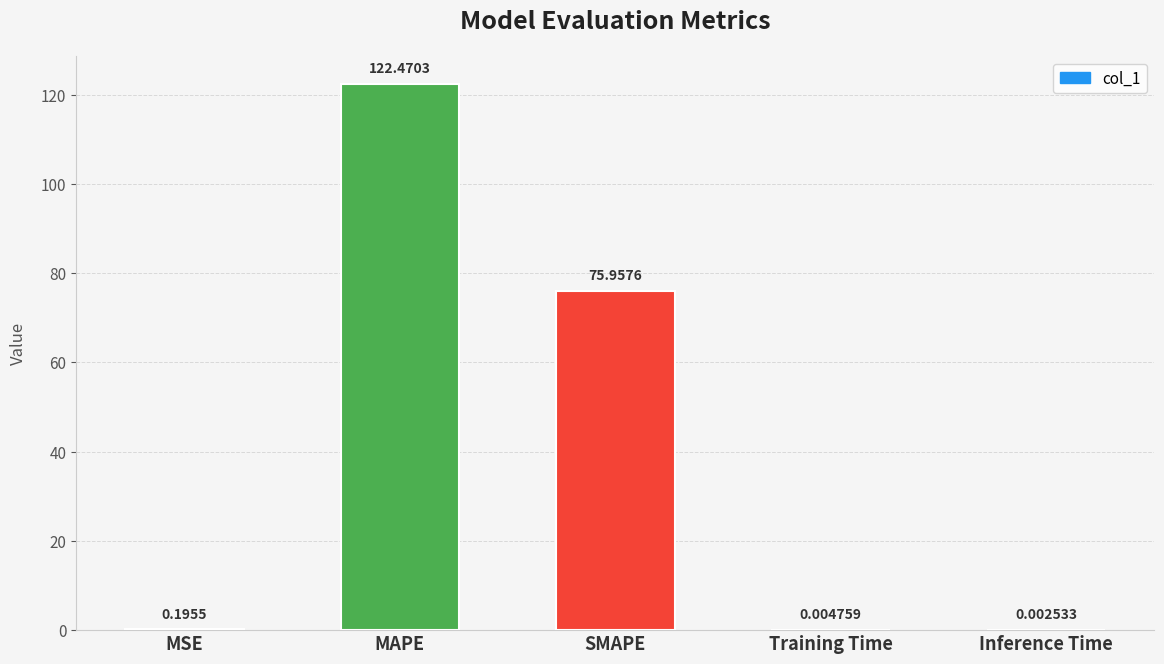

Which label corresponds to the largest value in the chart?

MAPE